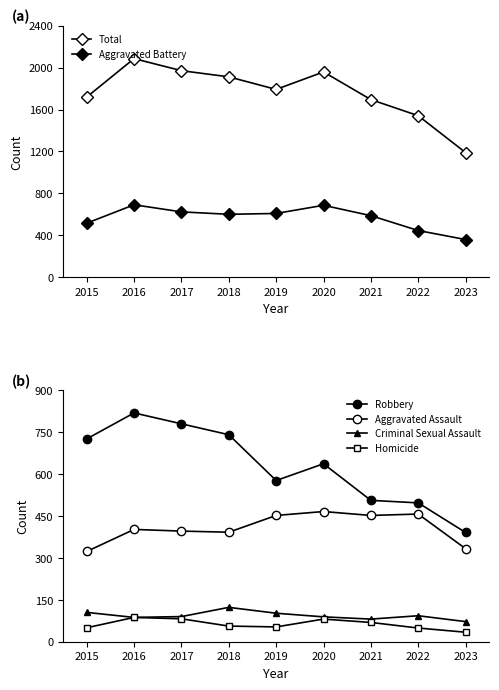

What is the lowest value of the Aggravated Battery series?

359